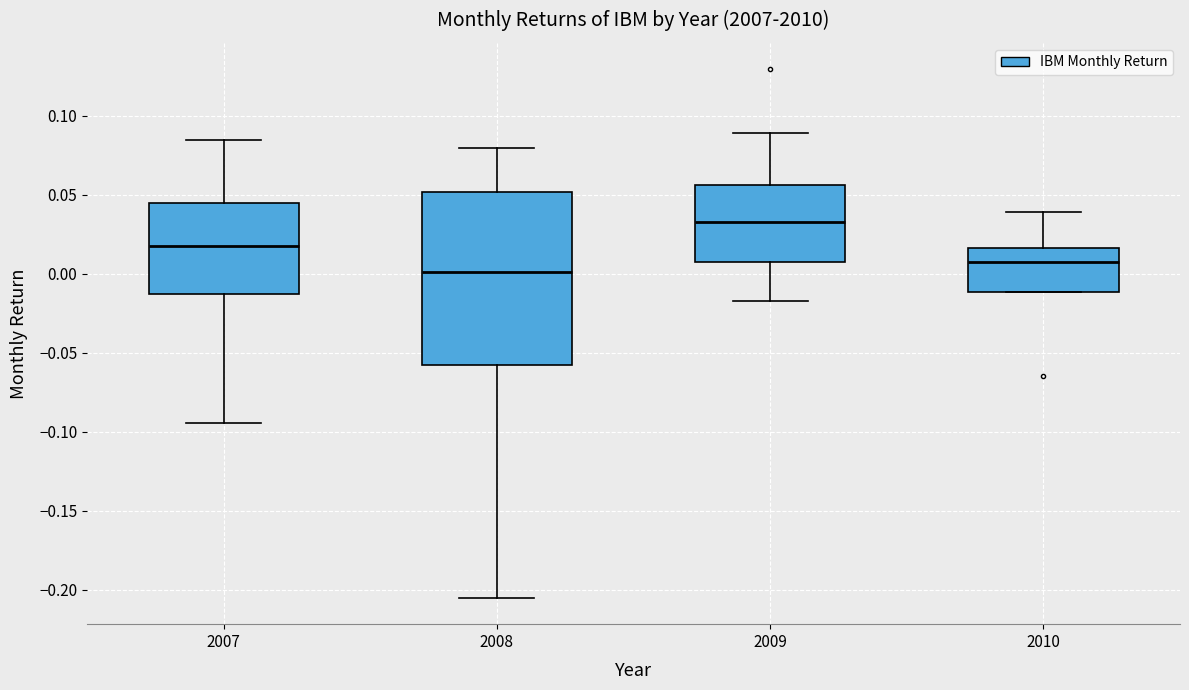

Reading left to right, transcribe this box plot: for each box, give where its median line is, the range the box spans, and where its two whiskers end, as read against the y-axis. The values are not printed on the chart, so give them approximately, as read against the axis.

2007: median 0.015, box -0.015 to 0.045, whiskers -0.095 to 0.085
2008: median 0.000, box -0.060 to 0.050, whiskers -0.205 to 0.080
2009: median 0.035, box 0.005 to 0.055, whiskers -0.020 to 0.090
2010: median 0.005, box -0.010 to 0.015, whiskers -0.010 to 0.040